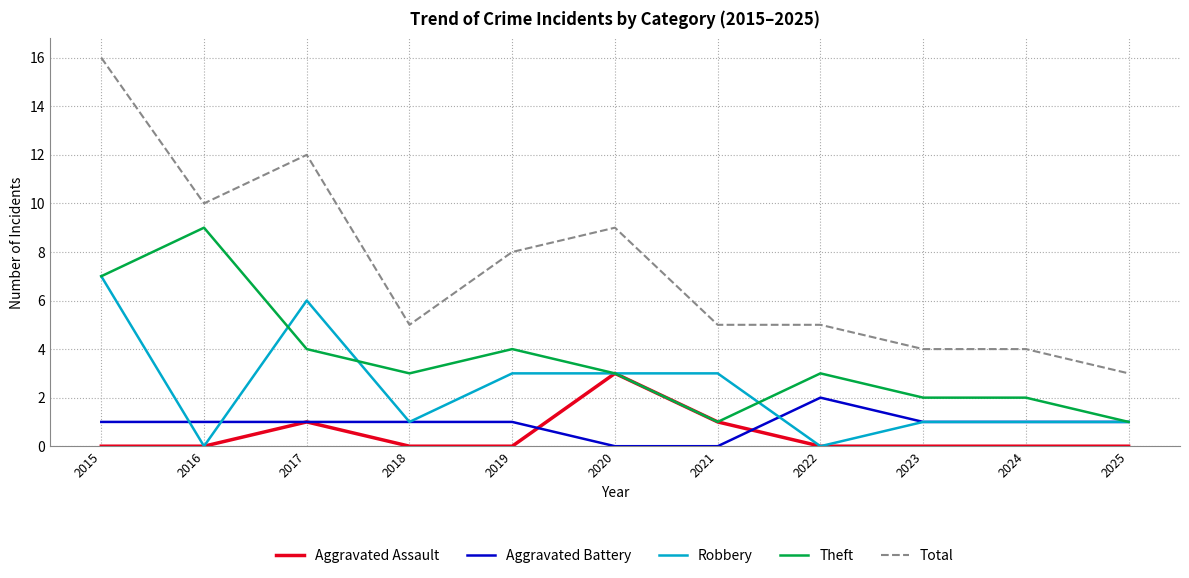

Count the number of categories in the chart.

11